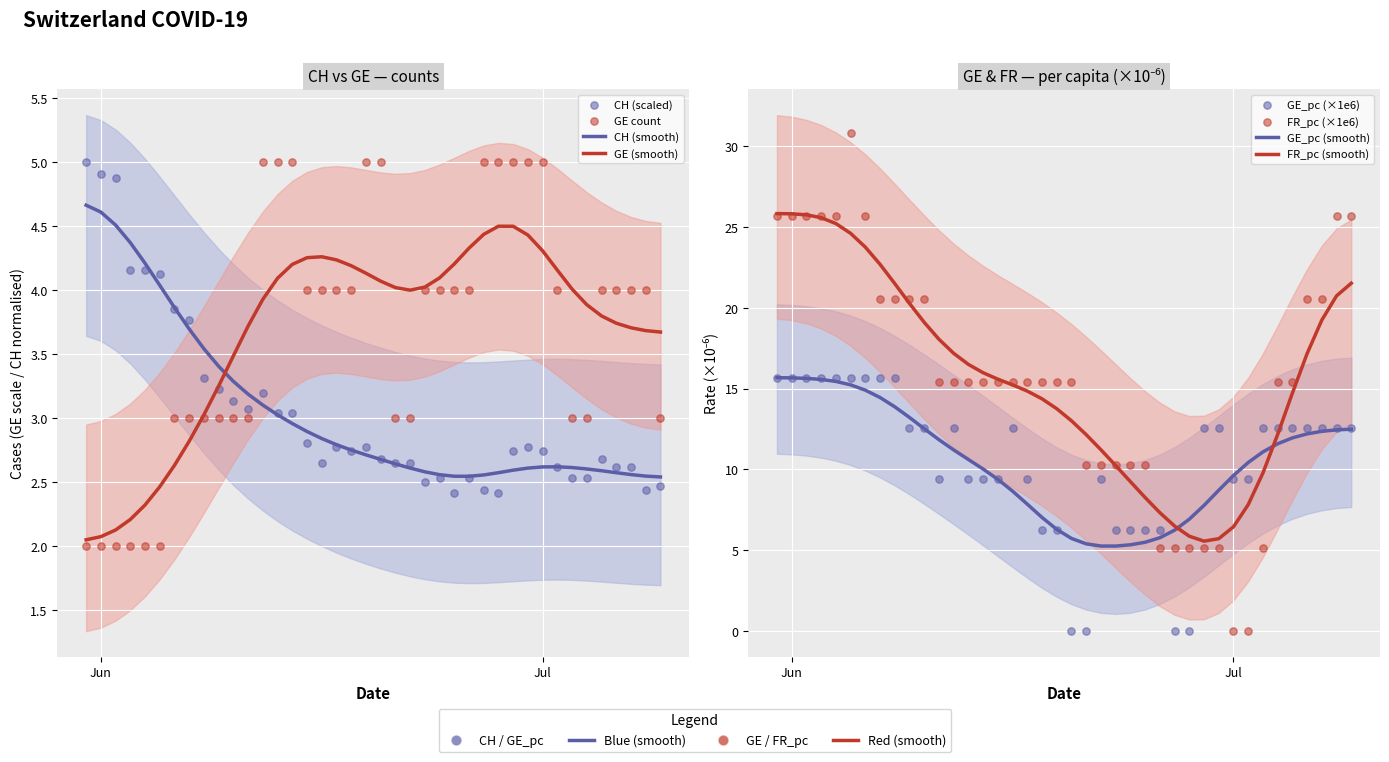

Is the value of CH at 24 greater than the value of GE at 30?

No